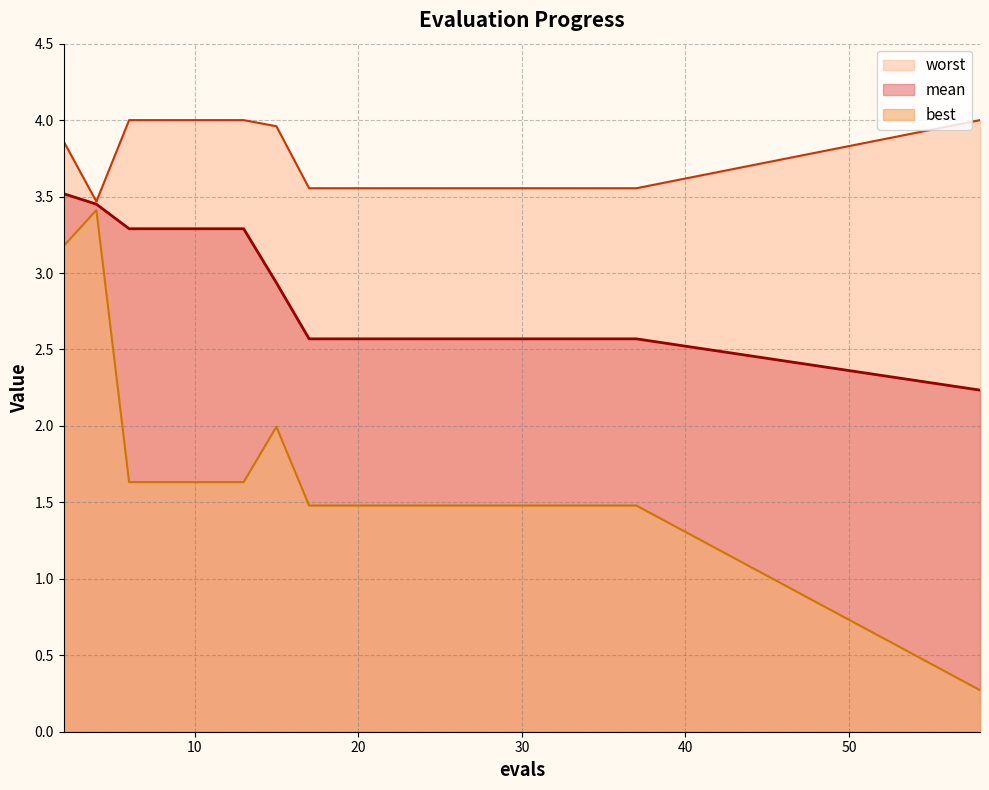

At which category does the chart reach its peak across all series?

6